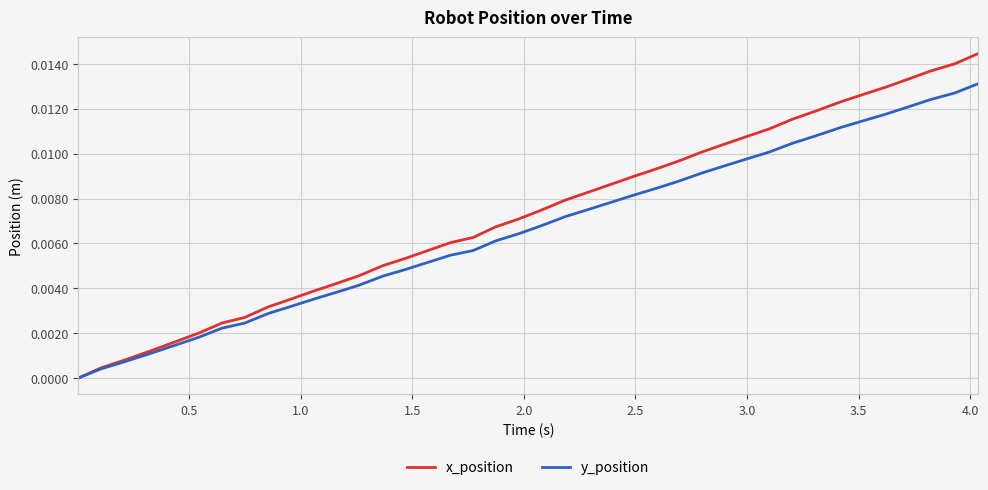

Rank the series by their average value, from lowest to highest.

y_position, x_position